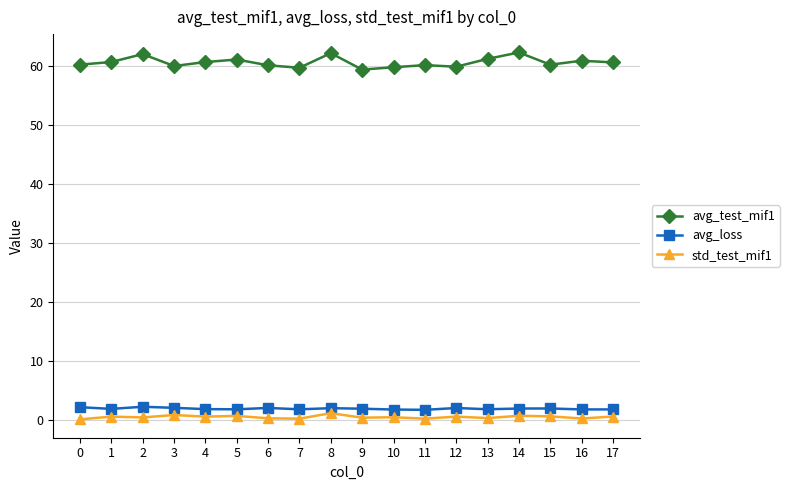

What is the value of the avg_test_mif1 point at the 6th from the left?

61.1